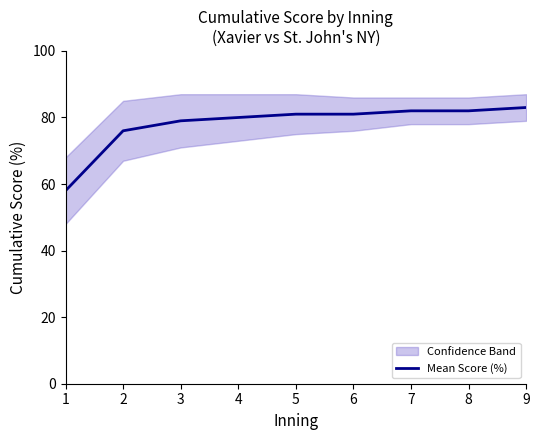

Is it true that the value at 3 is 19?

False